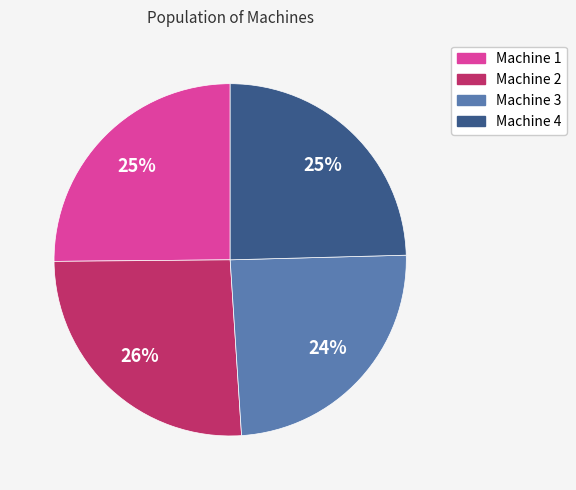

Does Machine 1 represent more than half of the total?

No